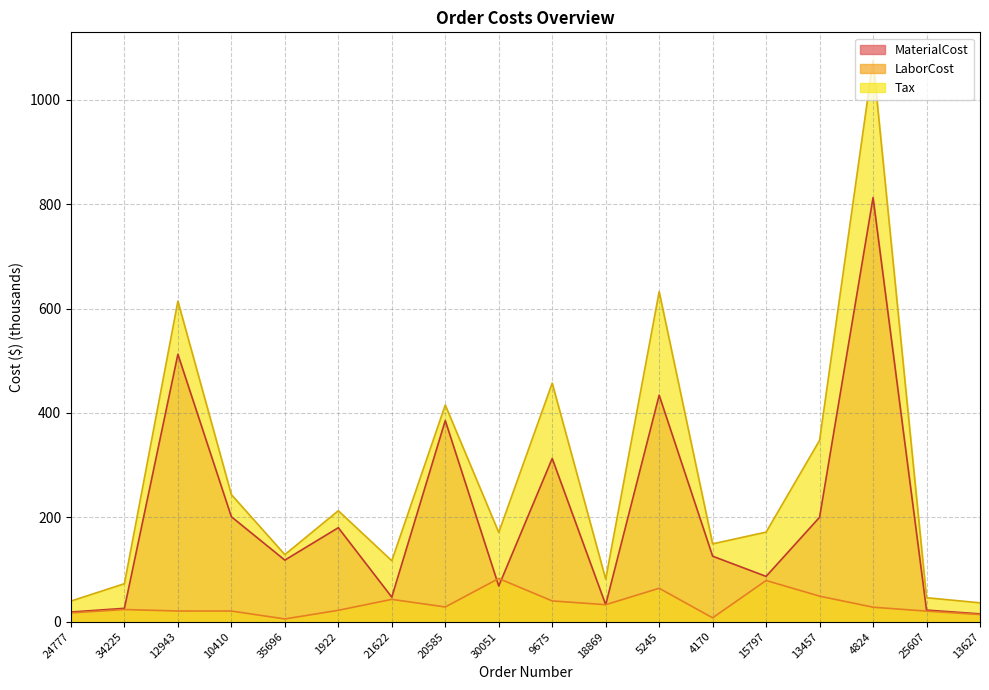

Which has a higher value, 30051 or 18869?

30051